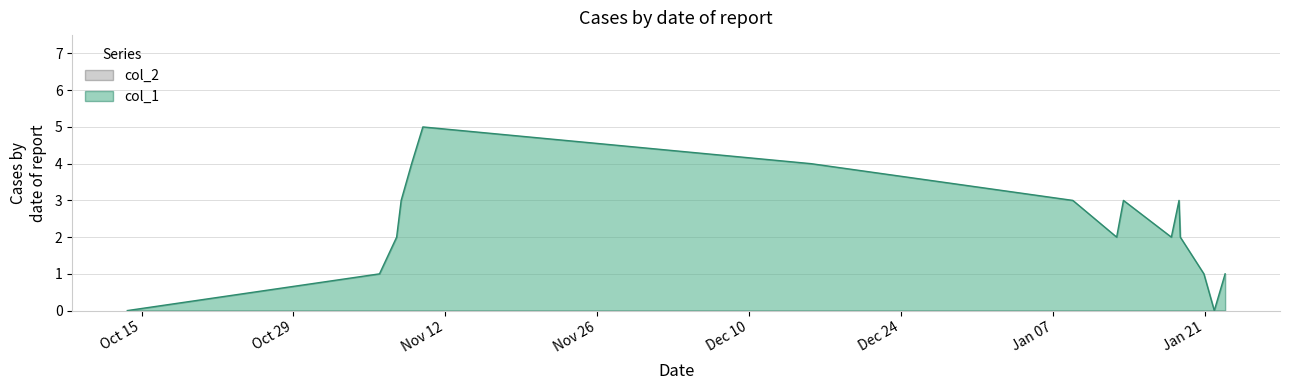

Which series has the largest total across all categories?

col_1